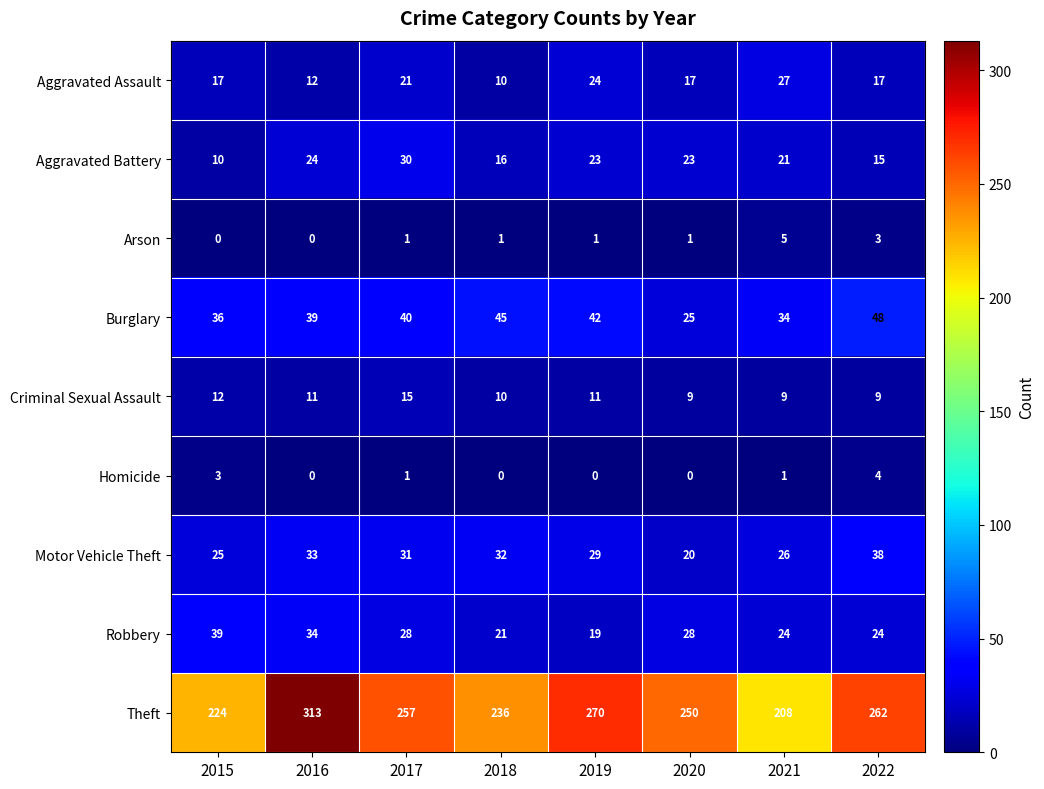

What is the sum of the Burglary values at 2022 and 2015?

84